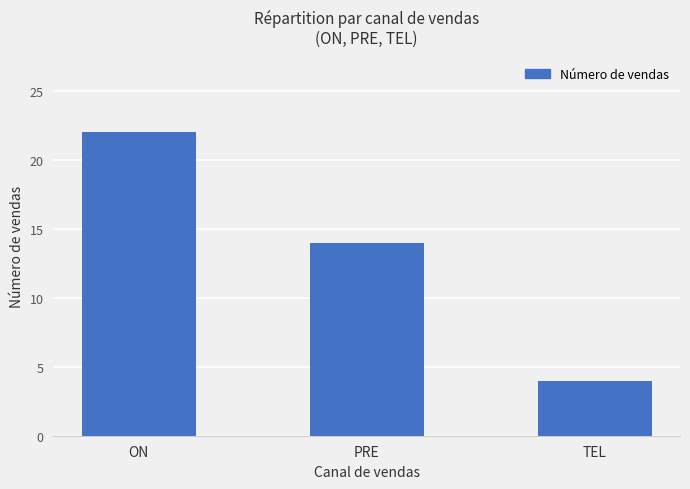

How many values are between 4 and 22?

3